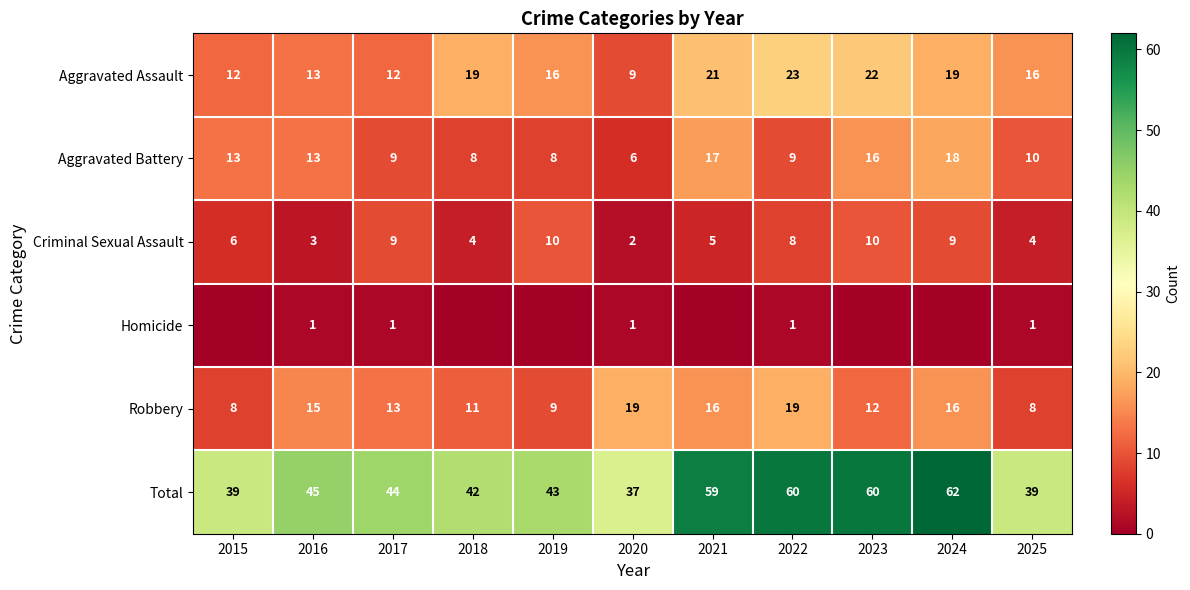

What is the difference between the maximum and minimum values in the Aggravated Assault series?

14